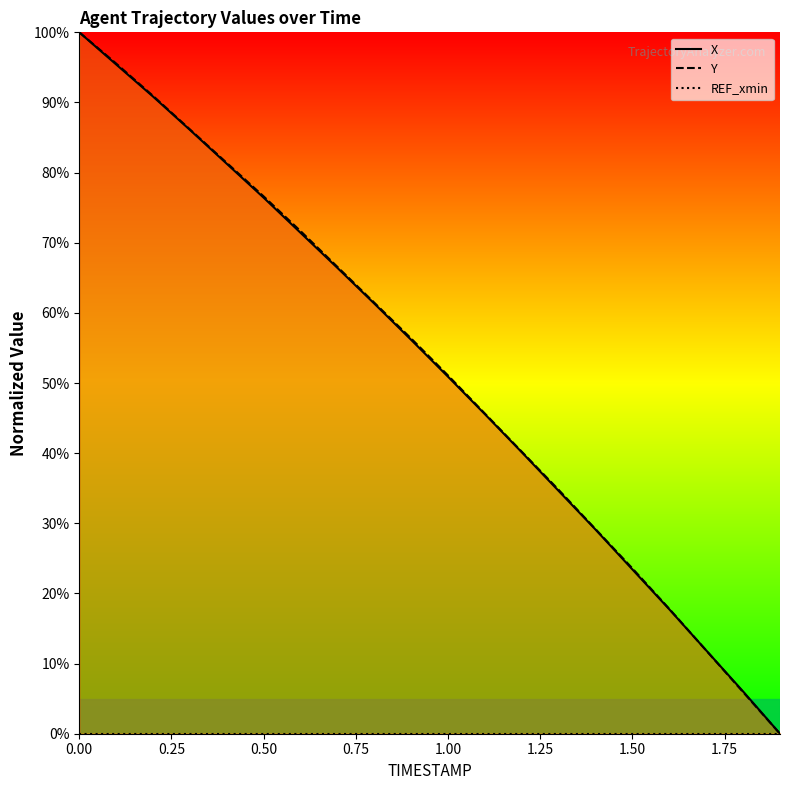

Reading left to right, list all the values displayed in this chart.

X: 100.0	95.4	90.8	86.1	81.3	76.4	71.4	66.4	61.3	56.1	50.9	45.5	40.1	34.6	29.1	23.4	17.7	11.9	6.0	0.0
Y: 100.0	95.6	90.9	86.2	81.4	76.6	71.7	66.6	61.4	56.3	51.1	45.6	40.2	34.8	29.2	23.6	17.8	11.9	5.9	0.0